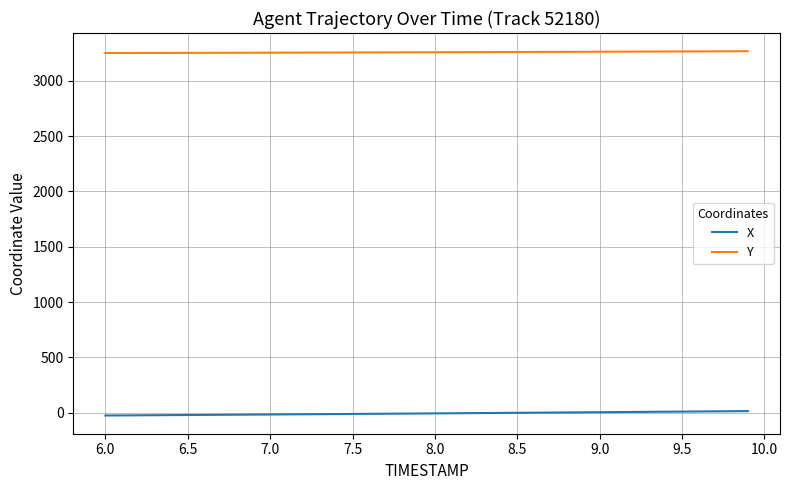

Which series has the widest spread of values?

X